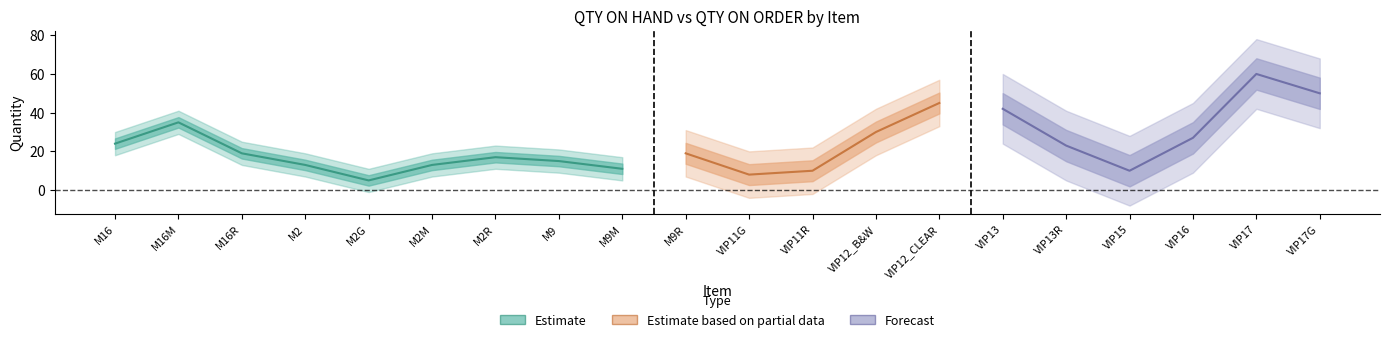

The value of QTY ON HAND at M9 is 15. True or false?

True